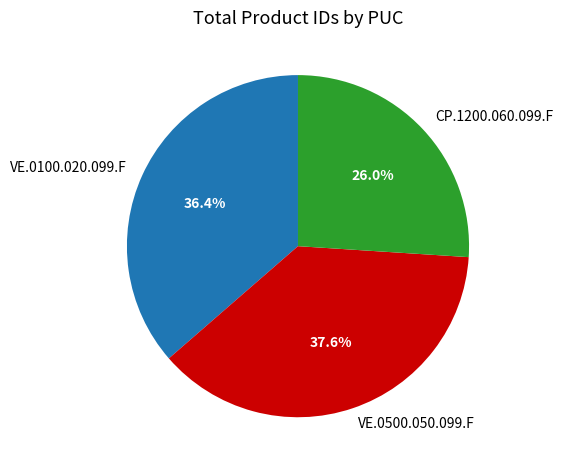

Rank the categories by value from highest to lowest.

VE.0500.050.099.F, VE.0100.020.099.F, CP.1200.060.099.F